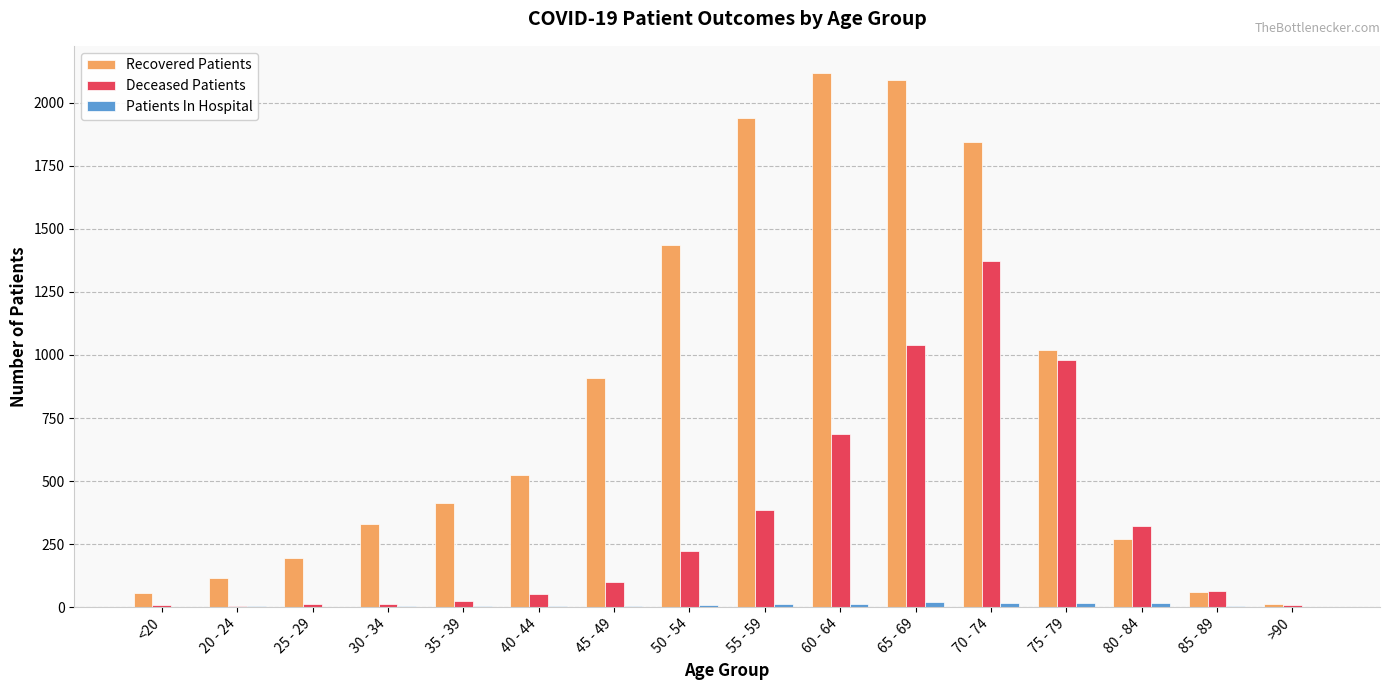

Between 35 - 39 and 65 - 69, which series saw the biggest shift?

Recovered Patients